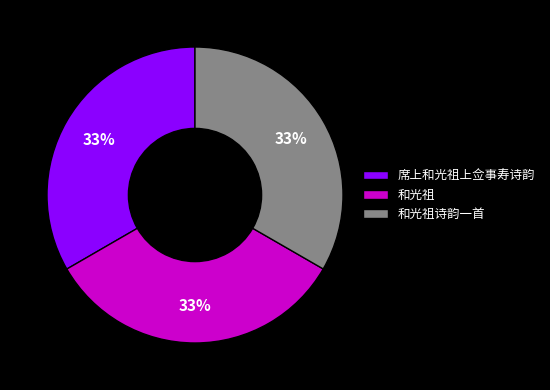

How many segments does this pie chart have?

3